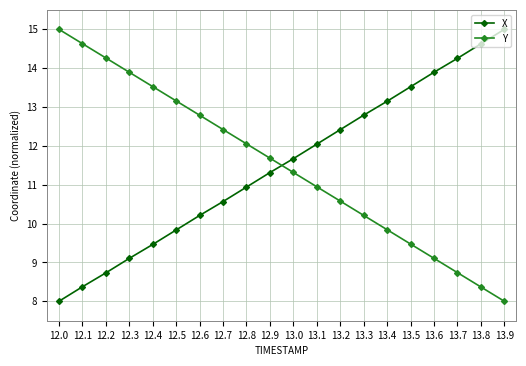

What is the maximum value shown in the chart?

15.0